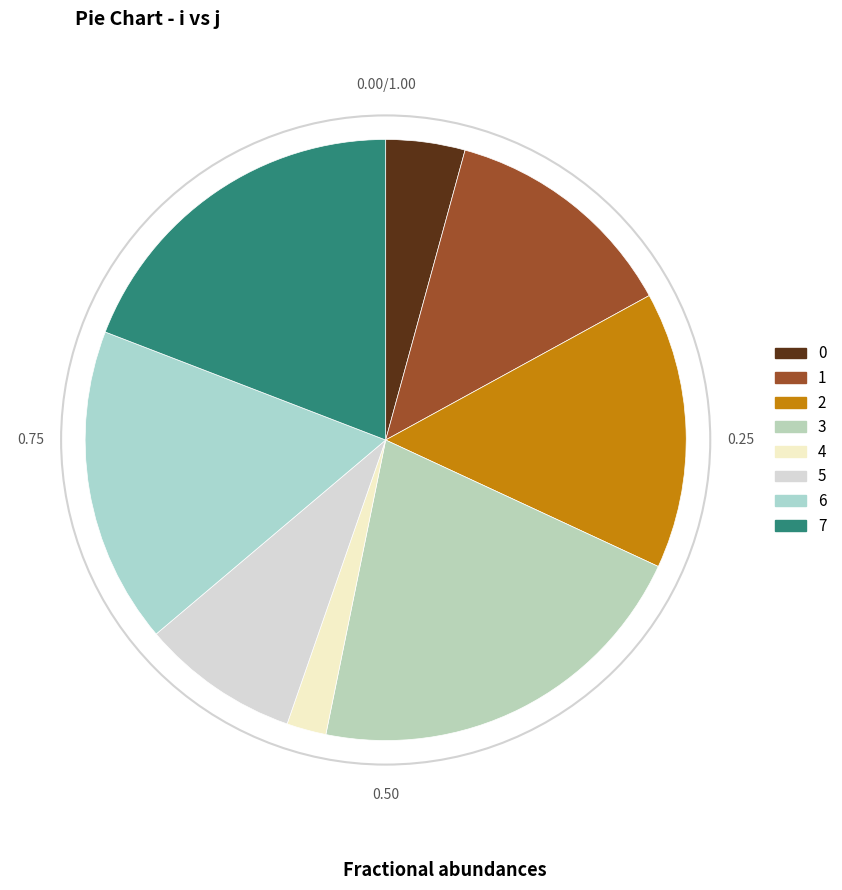

The 0 slice represents 11% of the pie. True or false?

False